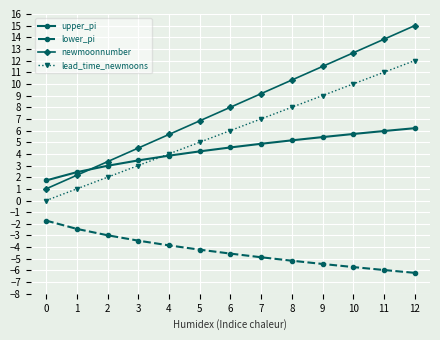

What is the smallest value displayed?

-6.2